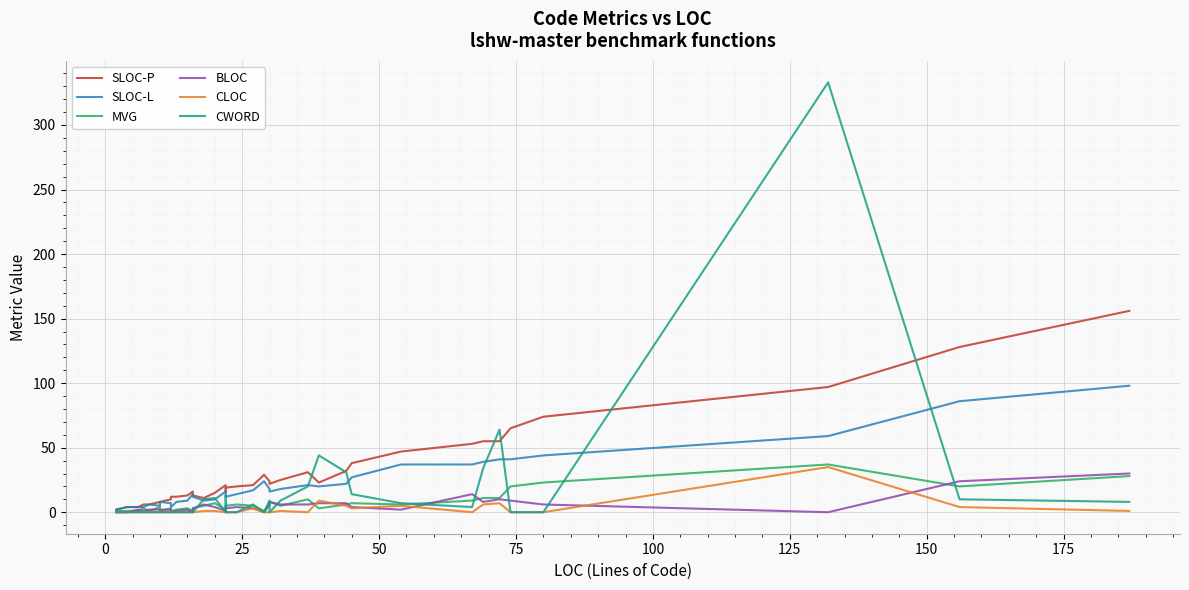

True or false: SLOC-L and CWORD intersect in this chart.

True